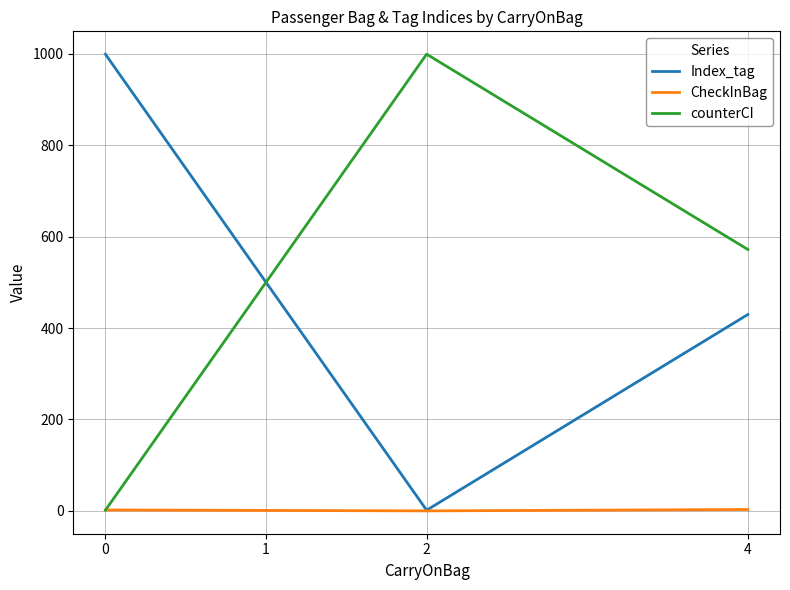

Where is counterCI nearest to the value 500?

1